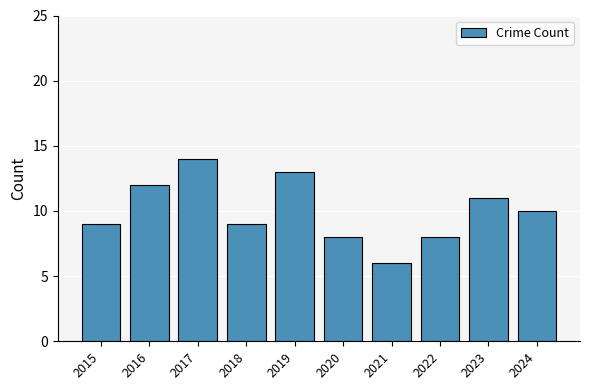

What is the difference between the values at 2017 and 2023?

3